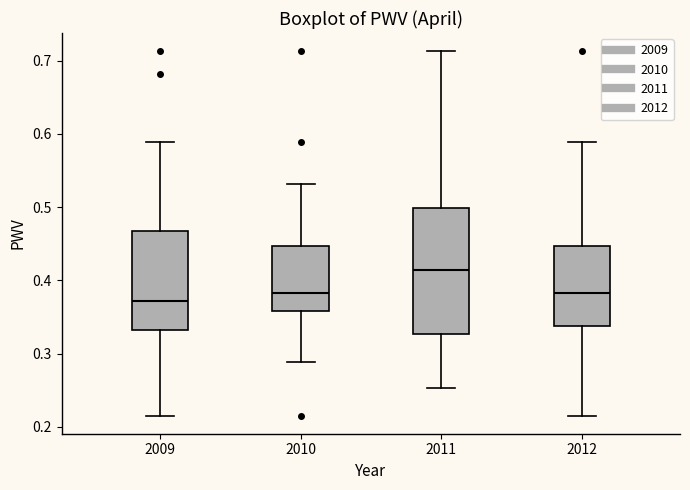

Reading left to right, transcribe this box plot: for each box, give where its median line is, the range the box spans, and where its two whiskers end, as read against the y-axis. The values are not printed on the chart, so give them approximately, as read against the axis.

2009: median 0.37, box 0.33 to 0.47, whiskers 0.22 to 0.59
2010: median 0.38, box 0.36 to 0.45, whiskers 0.29 to 0.53
2011: median 0.41, box 0.33 to 0.50, whiskers 0.25 to 0.71
2012: median 0.38, box 0.34 to 0.45, whiskers 0.22 to 0.59